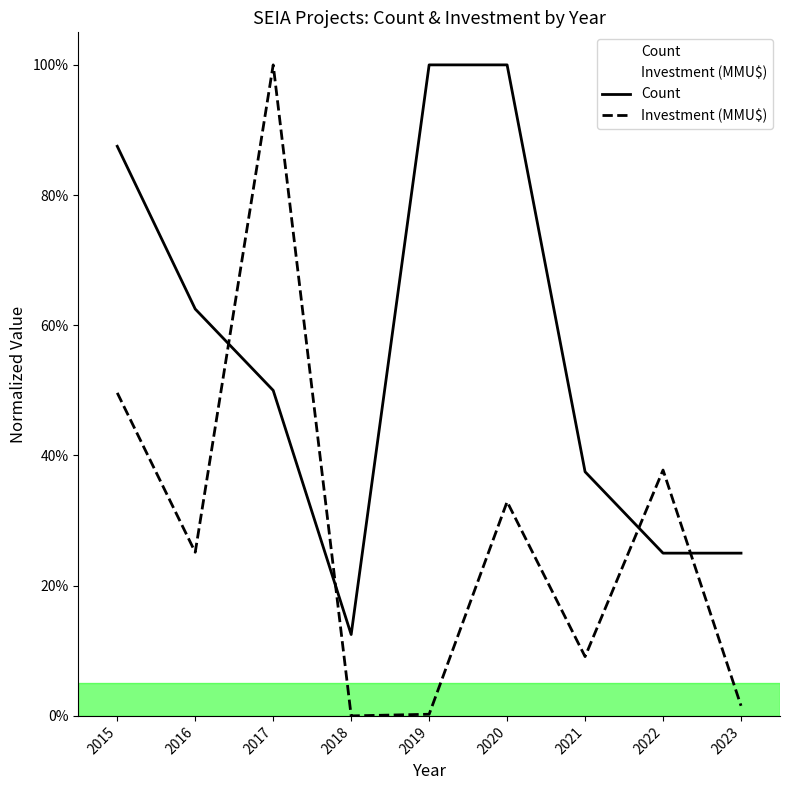

Is this an area chart (filled region under the line)?

No